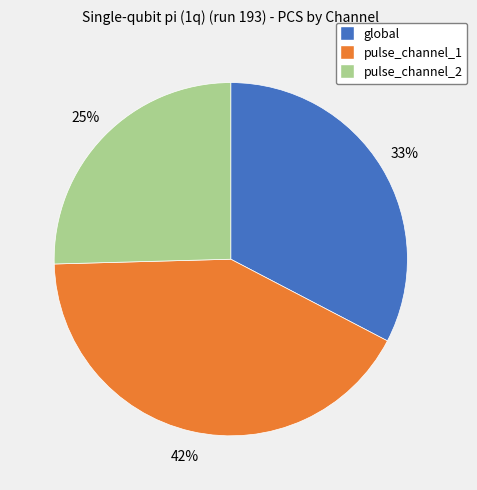

The global slice represents 40% of the pie. True or false?

False